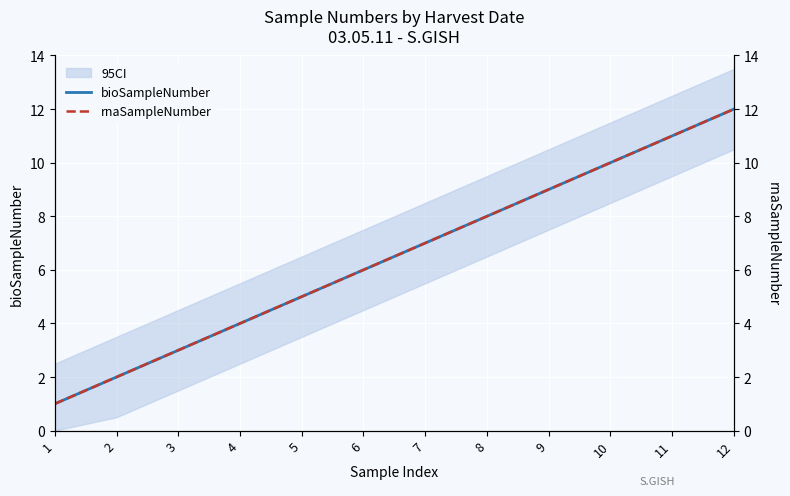

At which label does rnaSampleNumber first exceed 7?

8